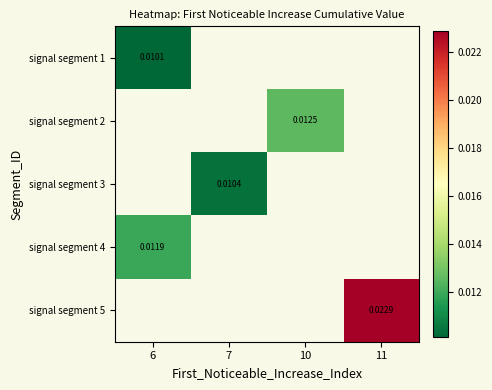

The value of signal segment 4 at 6 is 0.0. True or false?

True